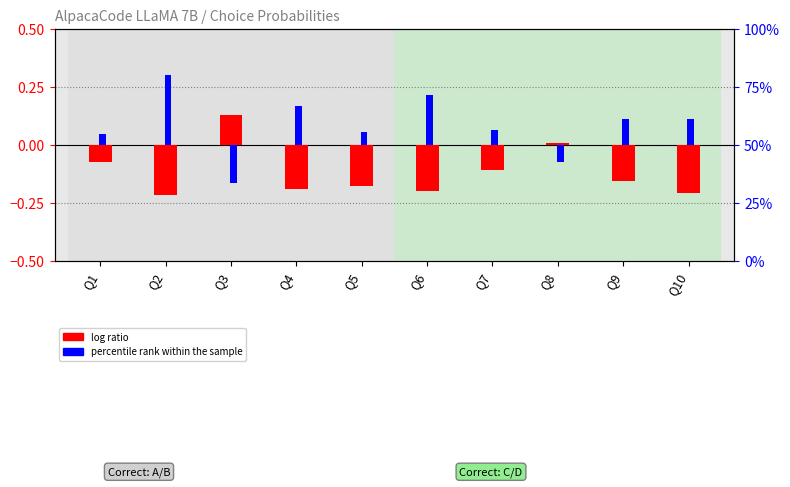

Reading left to right, extract all data points from this chart.

log ratio: -0.1	-0.2	0.1	-0.2	-0.2	-0.2	-0.1	0.0	-0.2	-0.2
percentile rank within the sample: 0.0	0.3	-0.2	0.2	0.1	0.2	0.1	-0.1	0.1	0.1